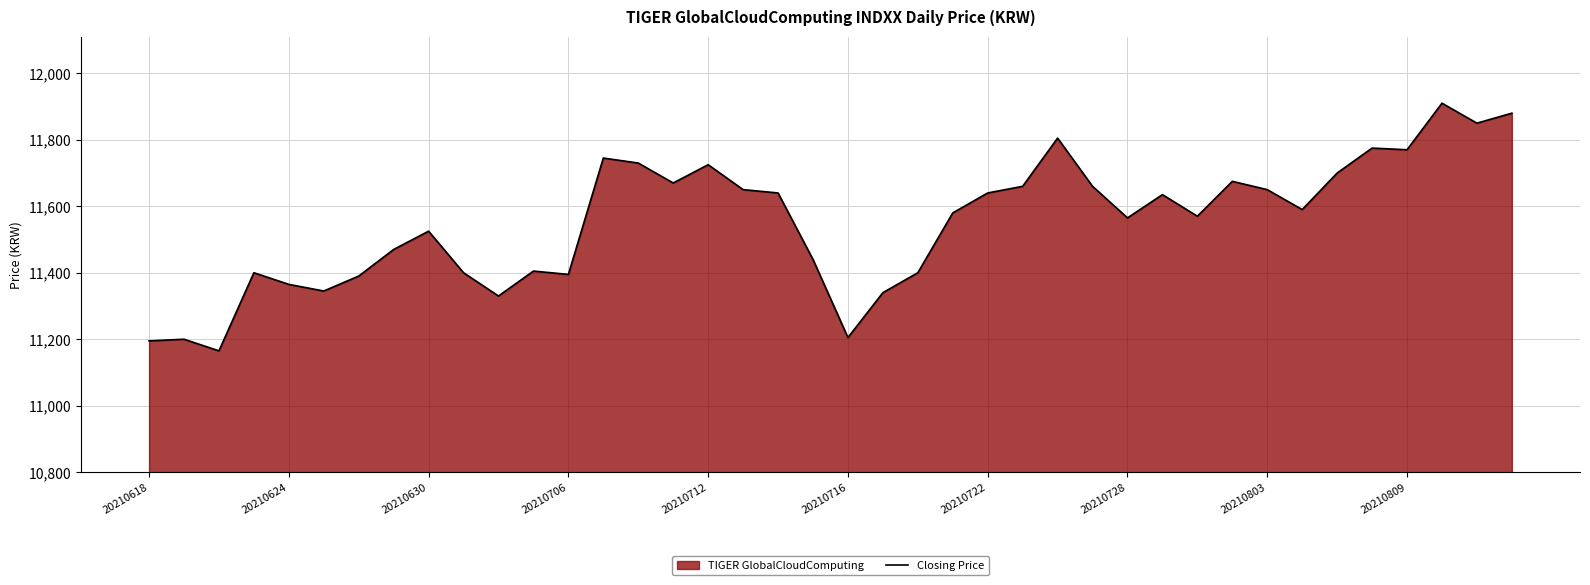

What is the greatest value displayed?

11910